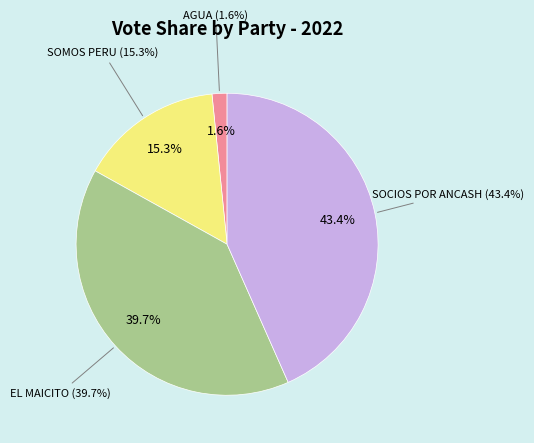

True or false: MOVIMIENTO REGIONAL EL MAICITO accounts for 46% of the total.

False